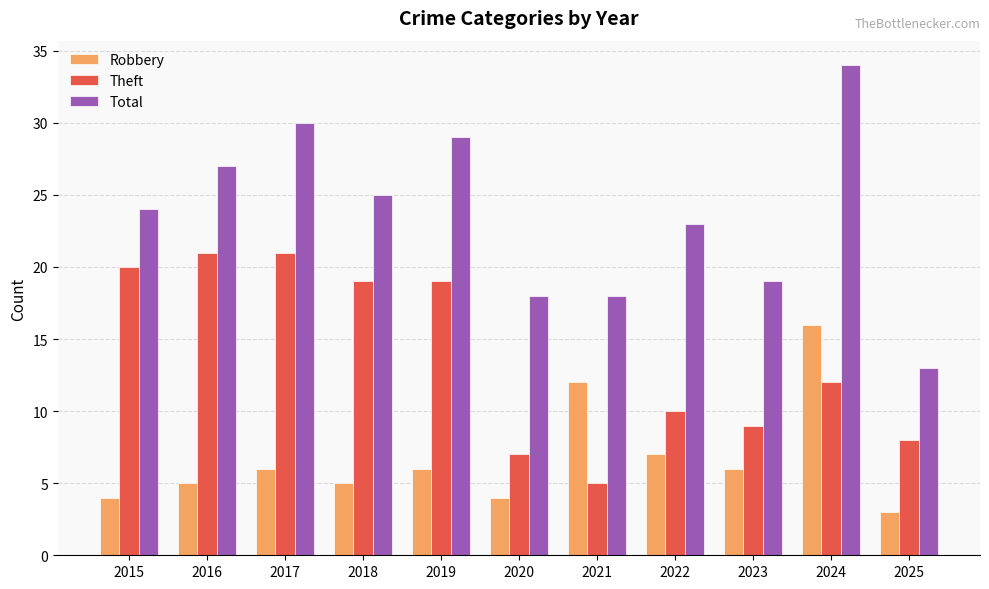

Which series changed the most between 2018 and 2022?

Theft